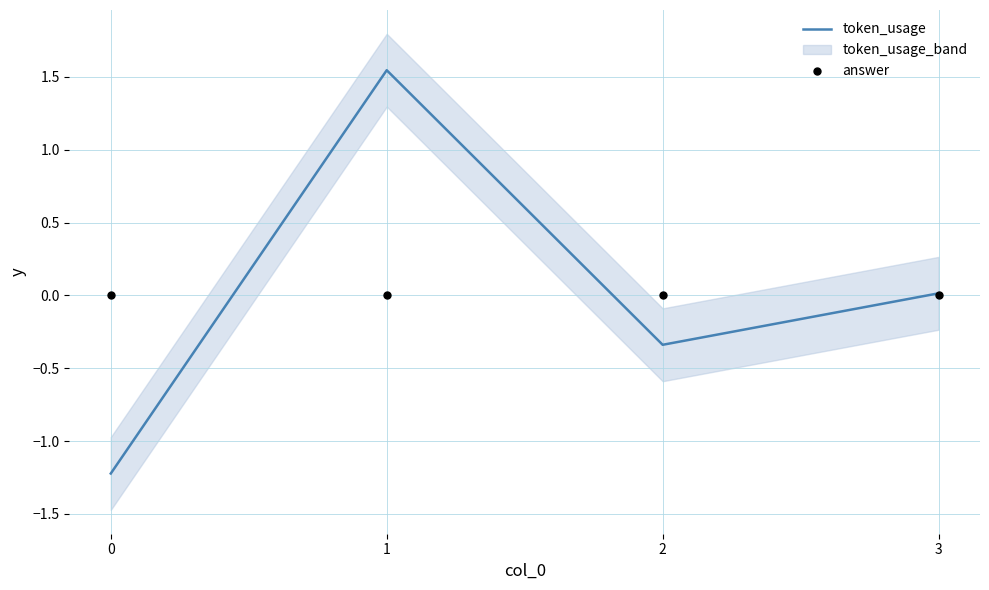

Reading left to right, what are all the values shown in this chart?

token_usage: -1.2	1.5	-0.3	0.0
answer: 0.0	0.0	0.0	0.0